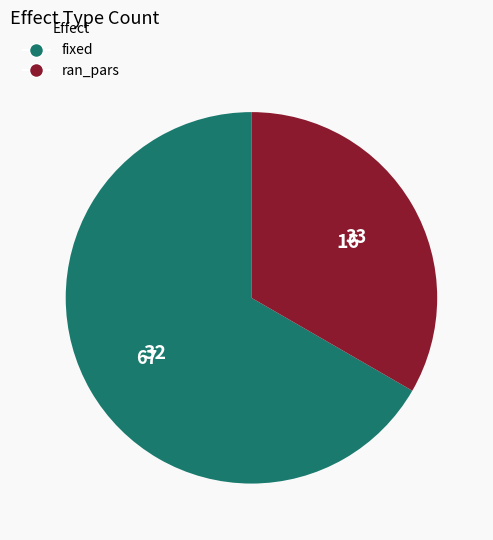

Combined, do fixed and ran_pars account for over 50%?

Yes